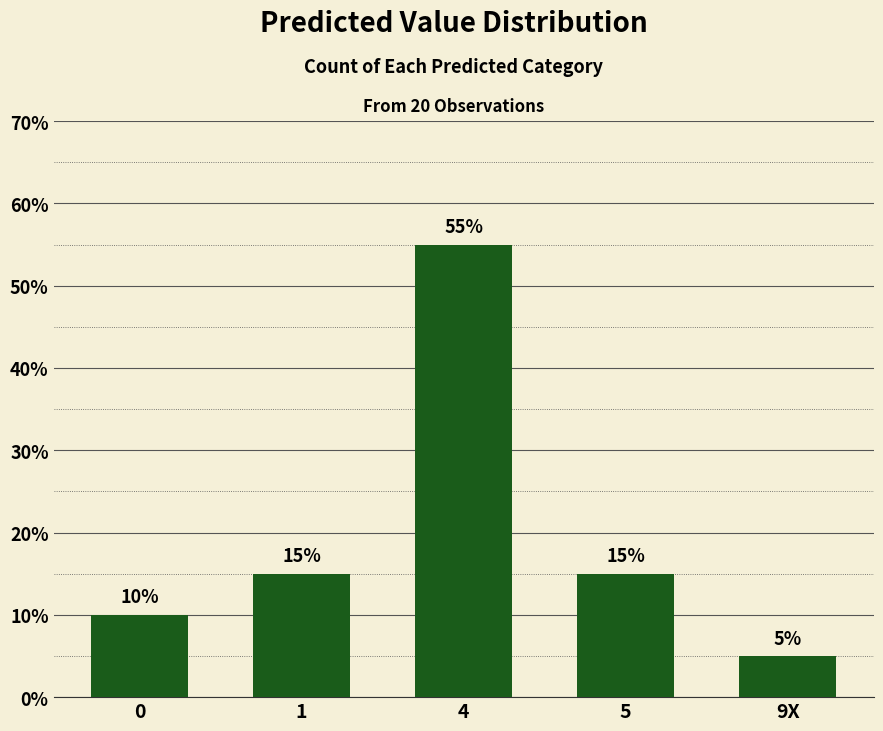

List the labels in order of value, largest first.

4, 1, 5, 0, 9X